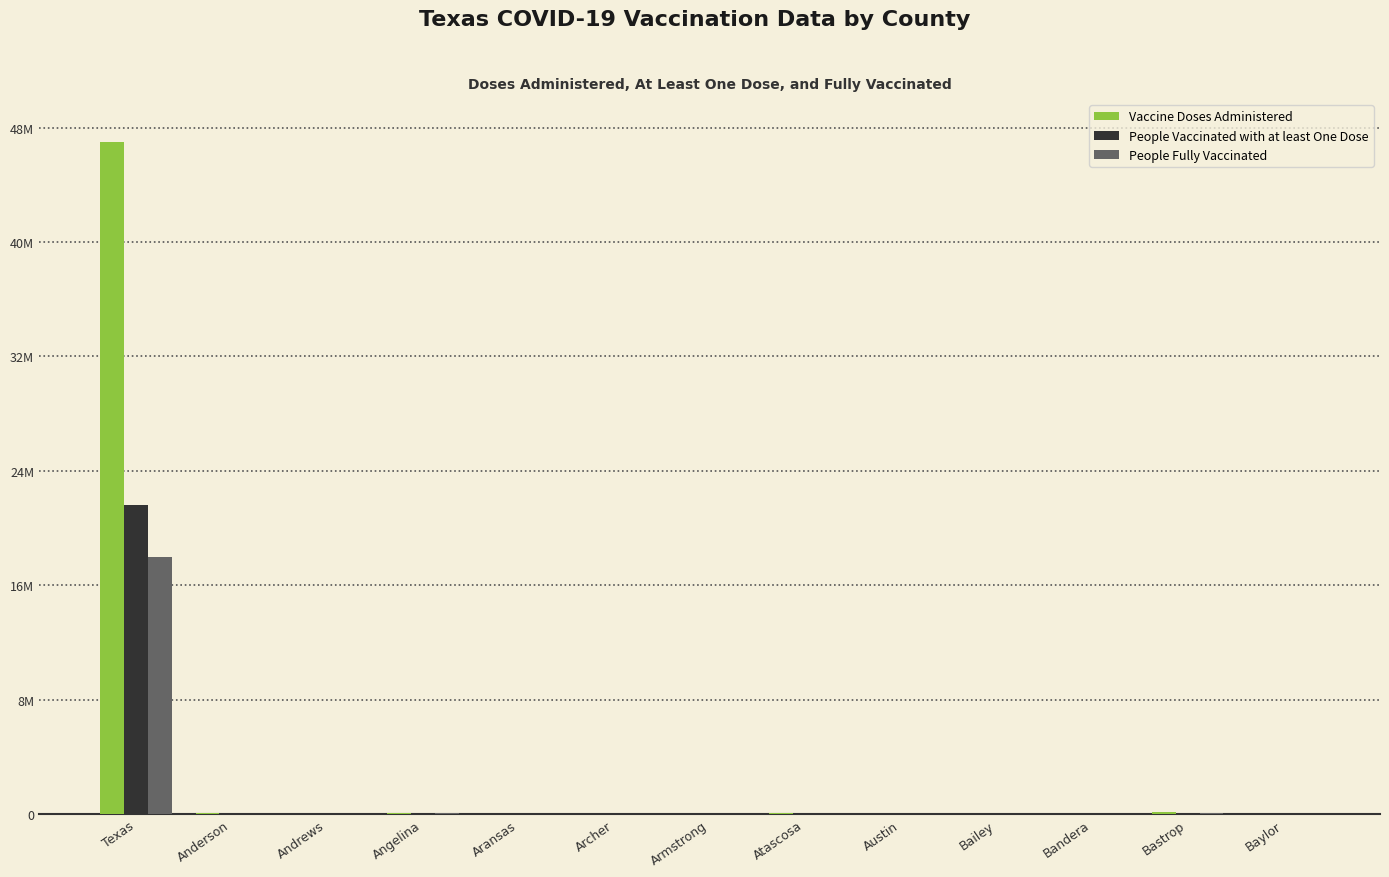

Which category has the lowest value in the People Vaccinated with at least One Dose series?

Armstrong